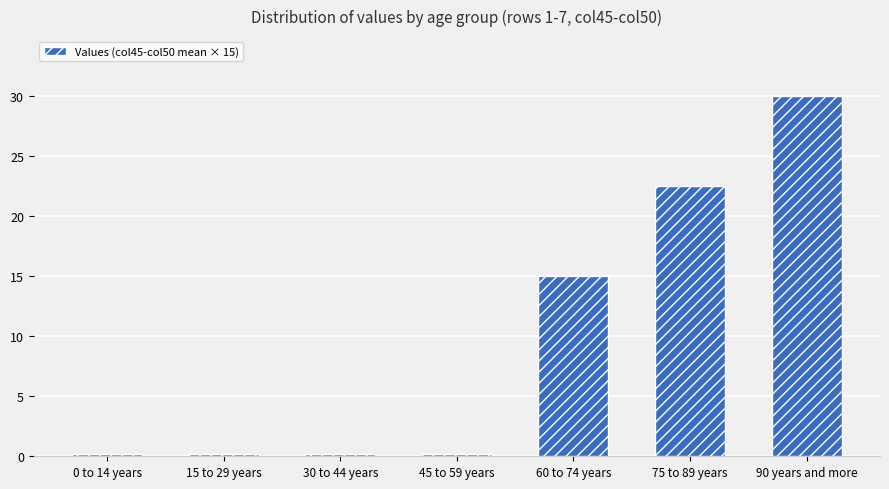

What is the value of the 7th bar from the left?

30.0